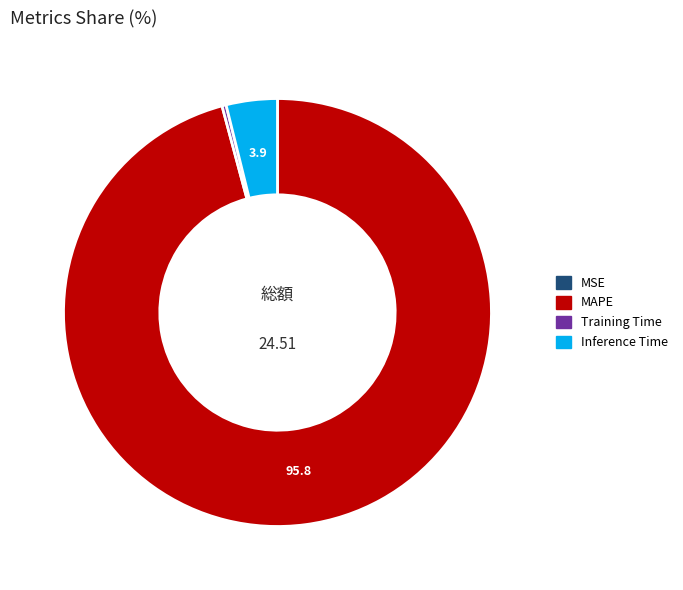

Is the sum of MAPE and Inference Time greater than half?

Yes